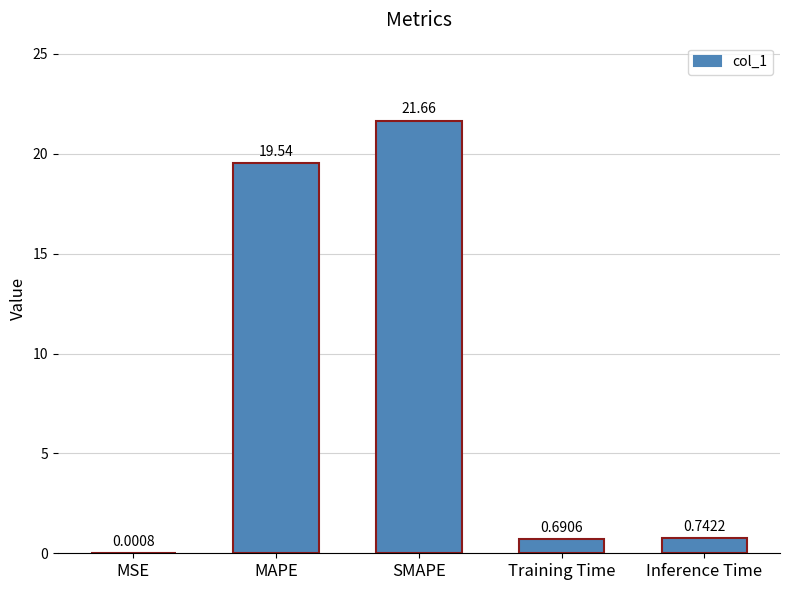

What is the sum of all values?

42.6